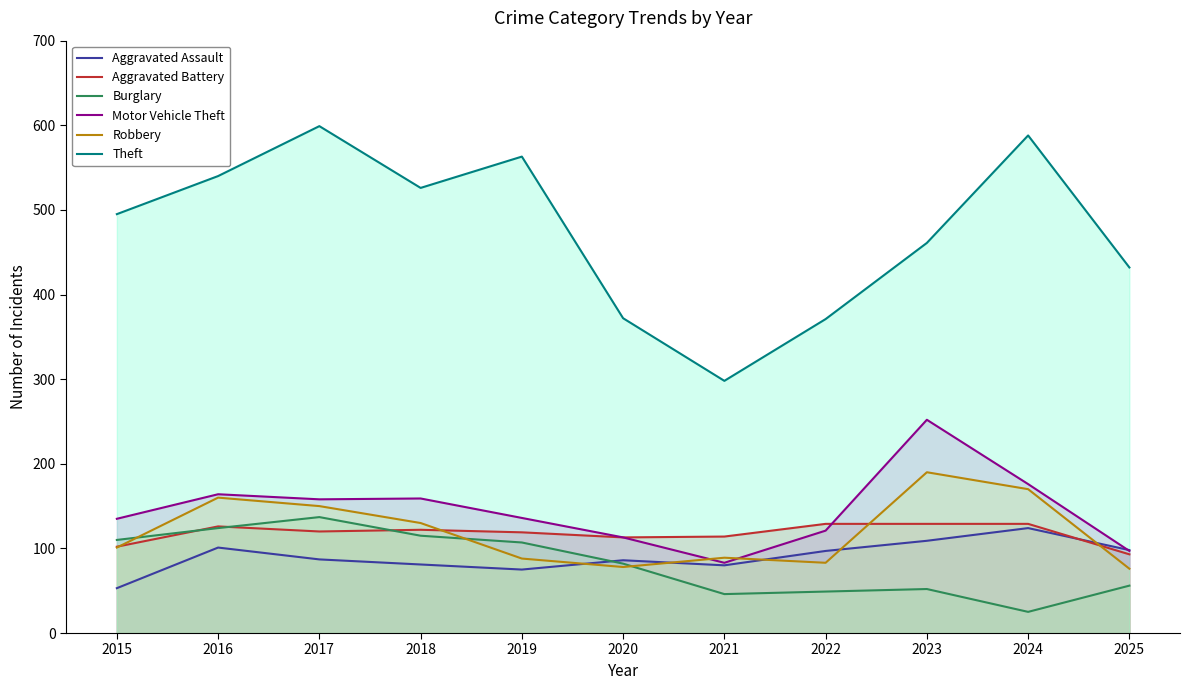

Reading left to right, transcribe all the data shown in this chart.

Aggravated Assault: 2015=53	2016=101	2017=87	2018=81	2019=75	2020=86	2021=80	2022=97	2023=109	2024=124	2025=98
Aggravated Battery: 2015=102	2016=126	2017=120	2018=122	2019=119	2020=113	2021=114	2022=129	2023=129	2024=129	2025=93
Burglary: 2015=110	2016=124	2017=137	2018=115	2019=107	2020=82	2021=46	2022=49	2023=52	2024=25	2025=56
Motor Vehicle Theft: 2015=135	2016=164	2017=158	2018=159	2019=136	2020=113	2021=83	2022=121	2023=252	2024=176	2025=97
Robbery: 2015=101	2016=160	2017=150	2018=130	2019=88	2020=78	2021=89	2022=83	2023=190	2024=170	2025=76
Theft: 2015=495	2016=540	2017=599	2018=526	2019=563	2020=372	2021=298	2022=371	2023=461	2024=588	2025=432